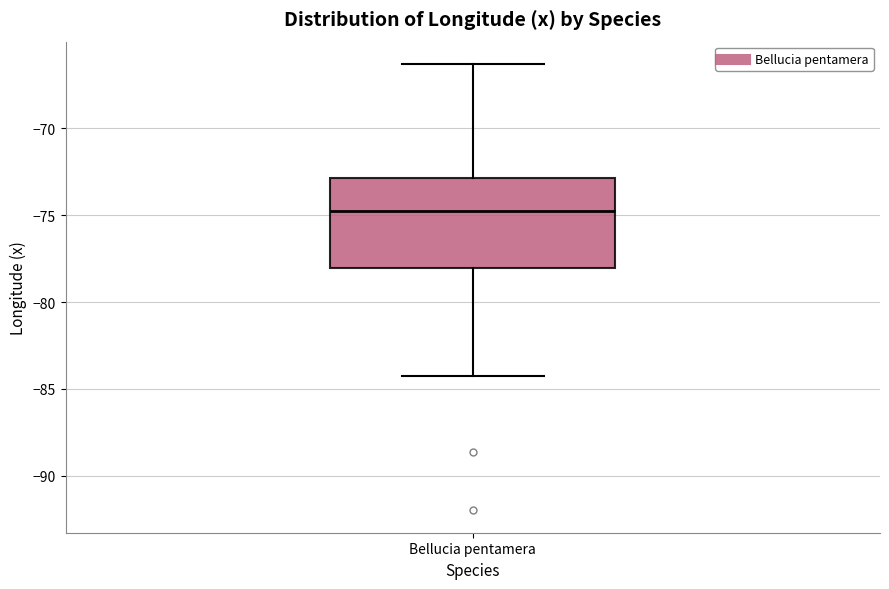

Where is the lower edge of the box for Bellucia pentamera on the y-axis? The values are not printed on the chart, so give them approximately, as read against the axis.

-78.0